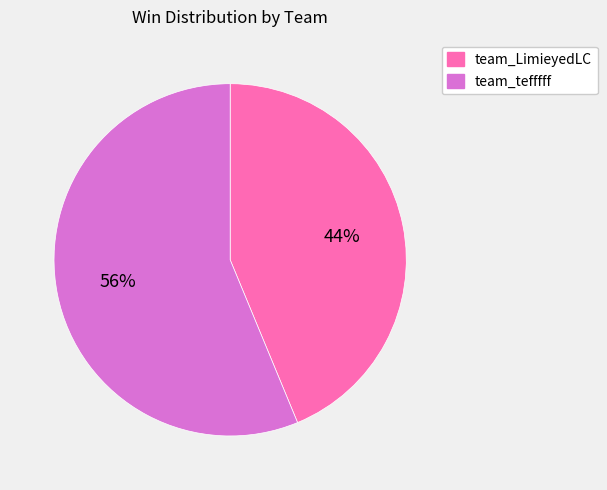

To the nearest percent, what portion does team_LimieyedLC represent?

44%